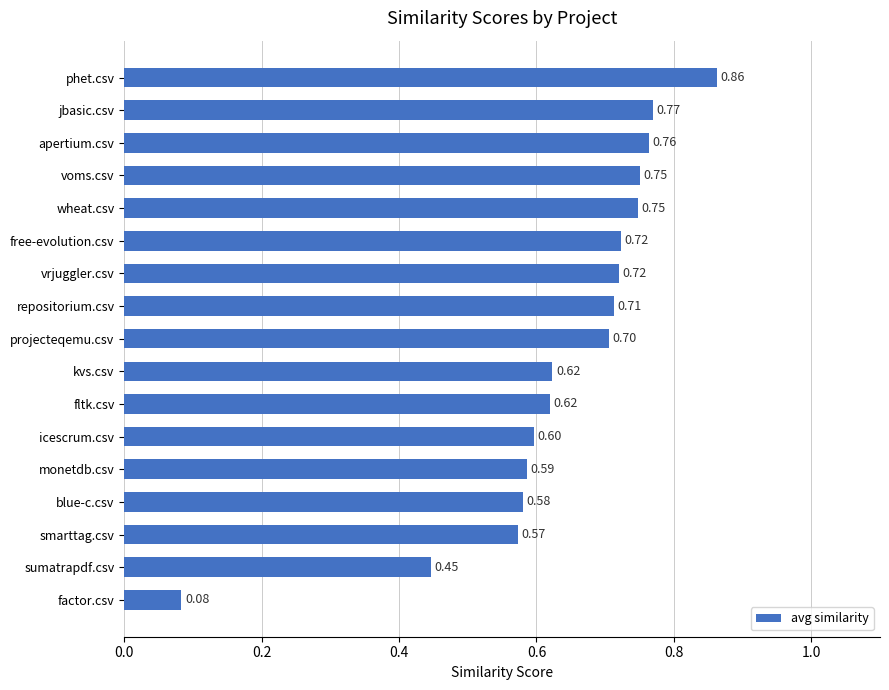

Which has a higher value, blue-c.csv or monetdb.csv?

monetdb.csv